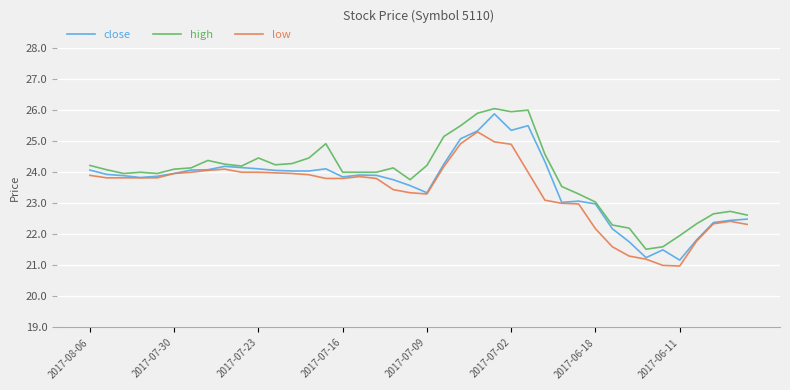

List the series in order of their peak value, highest first.

high, close, low